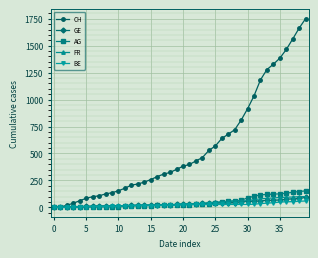

What is the highest value of the AG series?

153